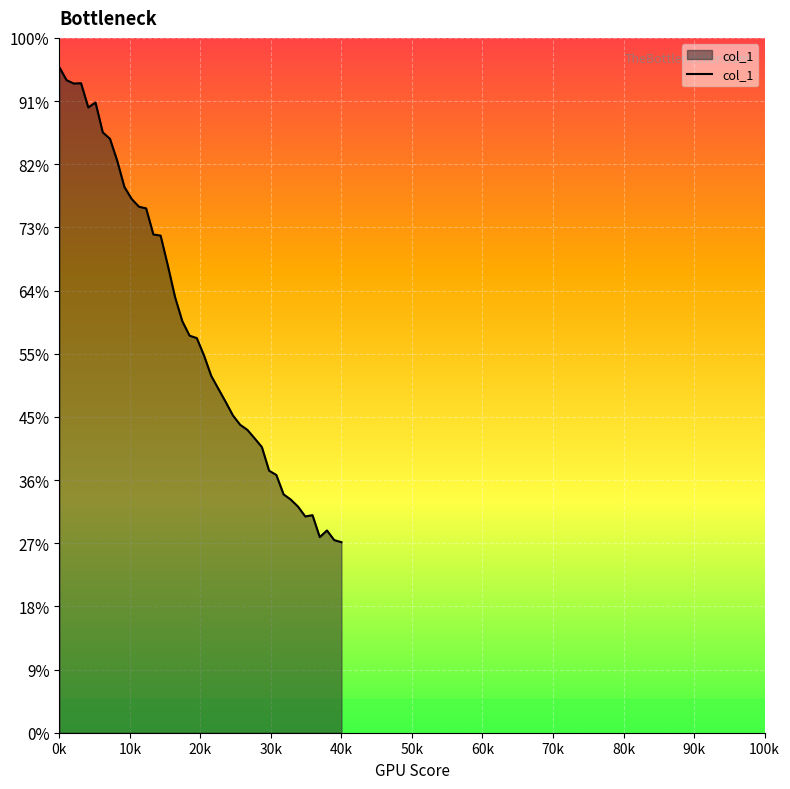

Does the chart have visible grid lines?

Yes